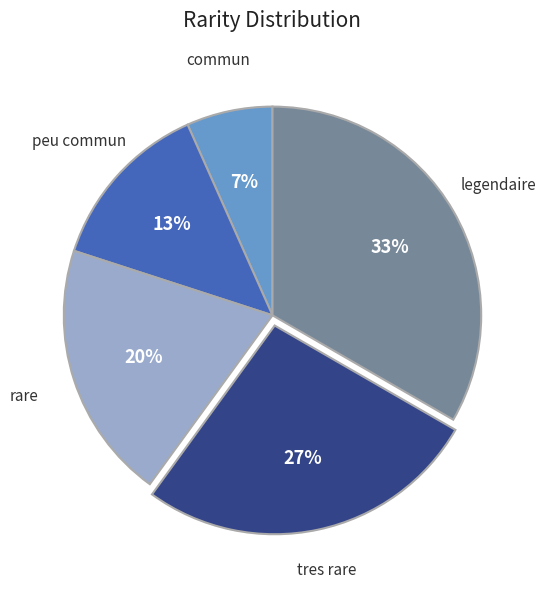

Does any single category account for the majority?

No